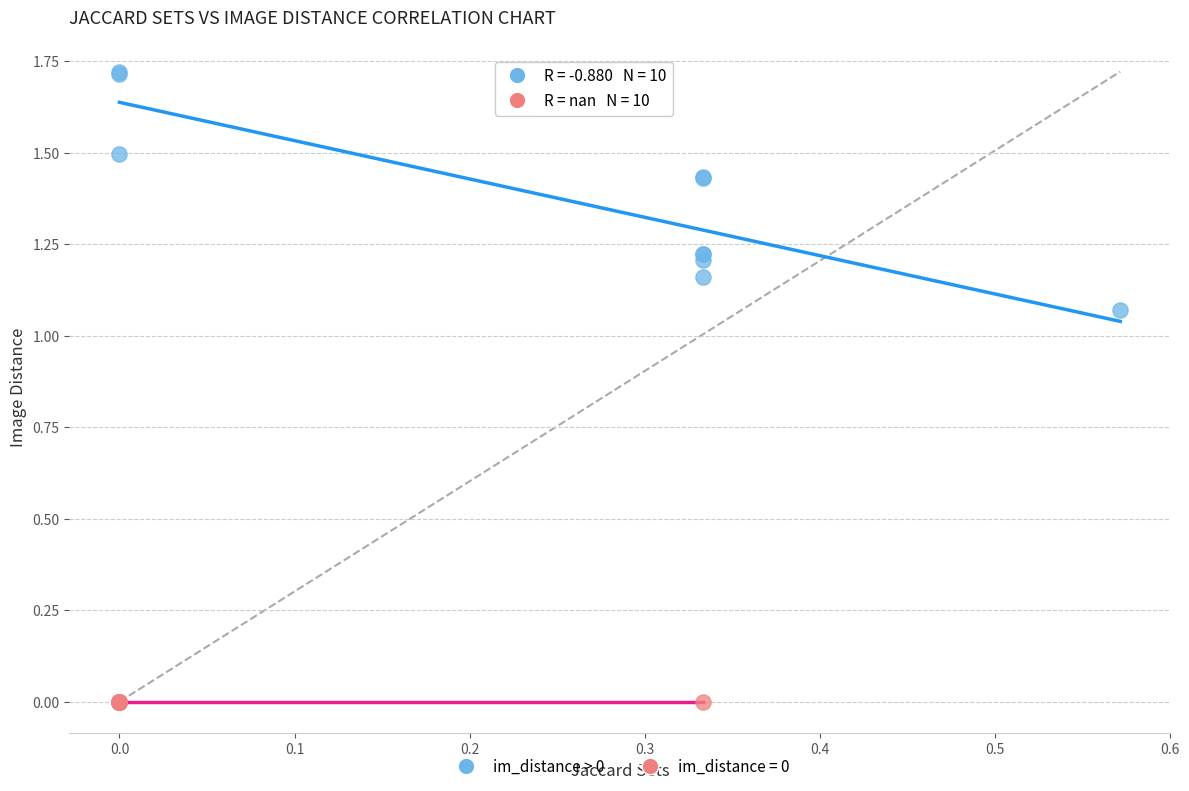

Which series reaches the minimum Y coordinate?

im_distance = 0